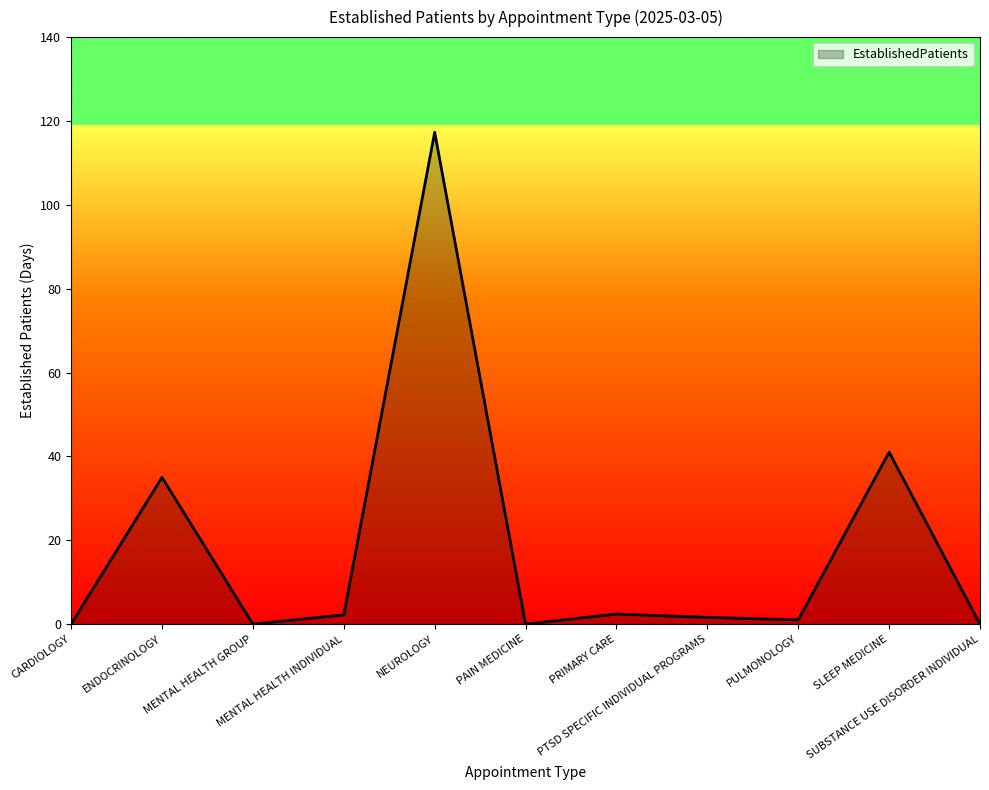

What is the sum of the values at ENDOCRINOLOGY and PULMONOLOGY?

36.0